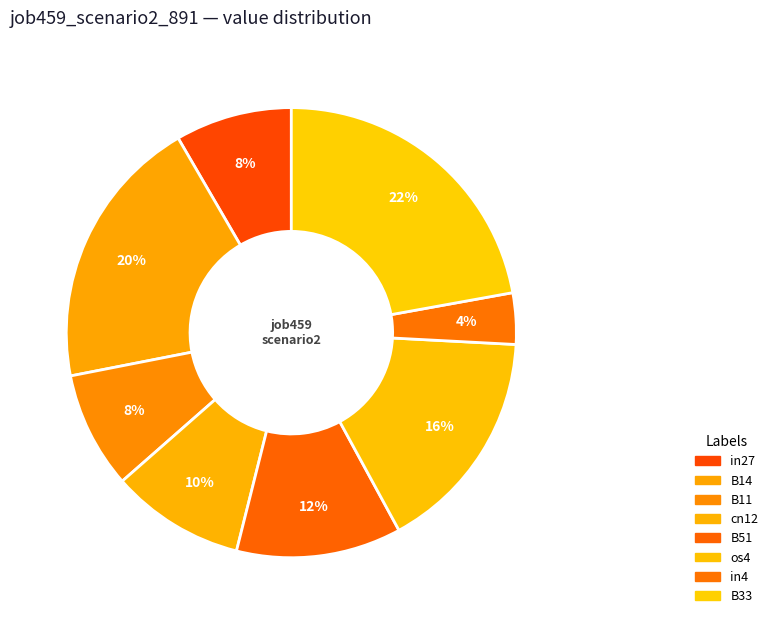

To the nearest percent, what is the average slice percentage?

12%